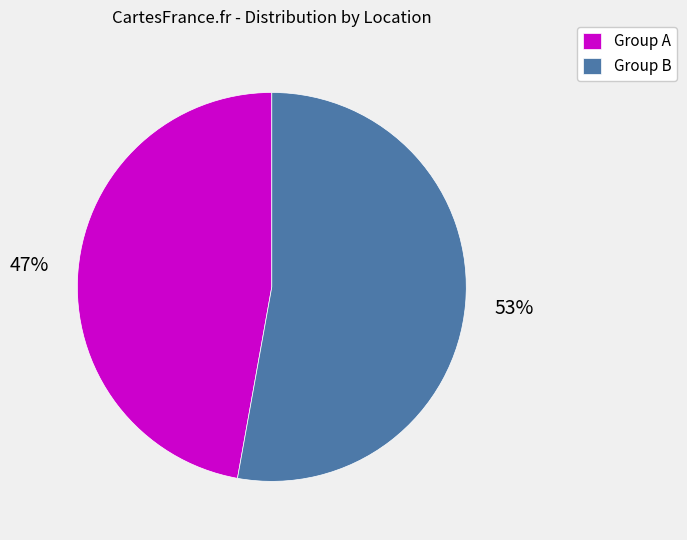

To the nearest percent, what is the average slice percentage?

50%